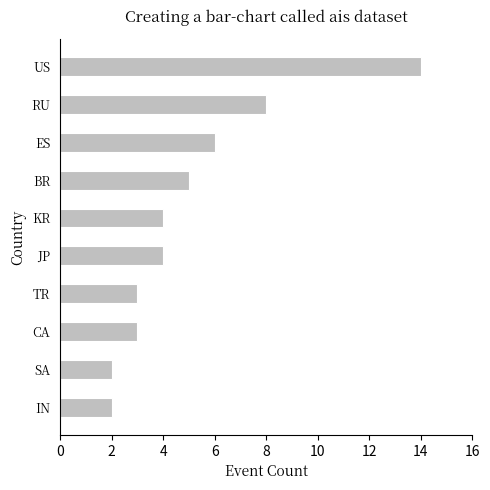

Between ES and SA, which is larger?

ES